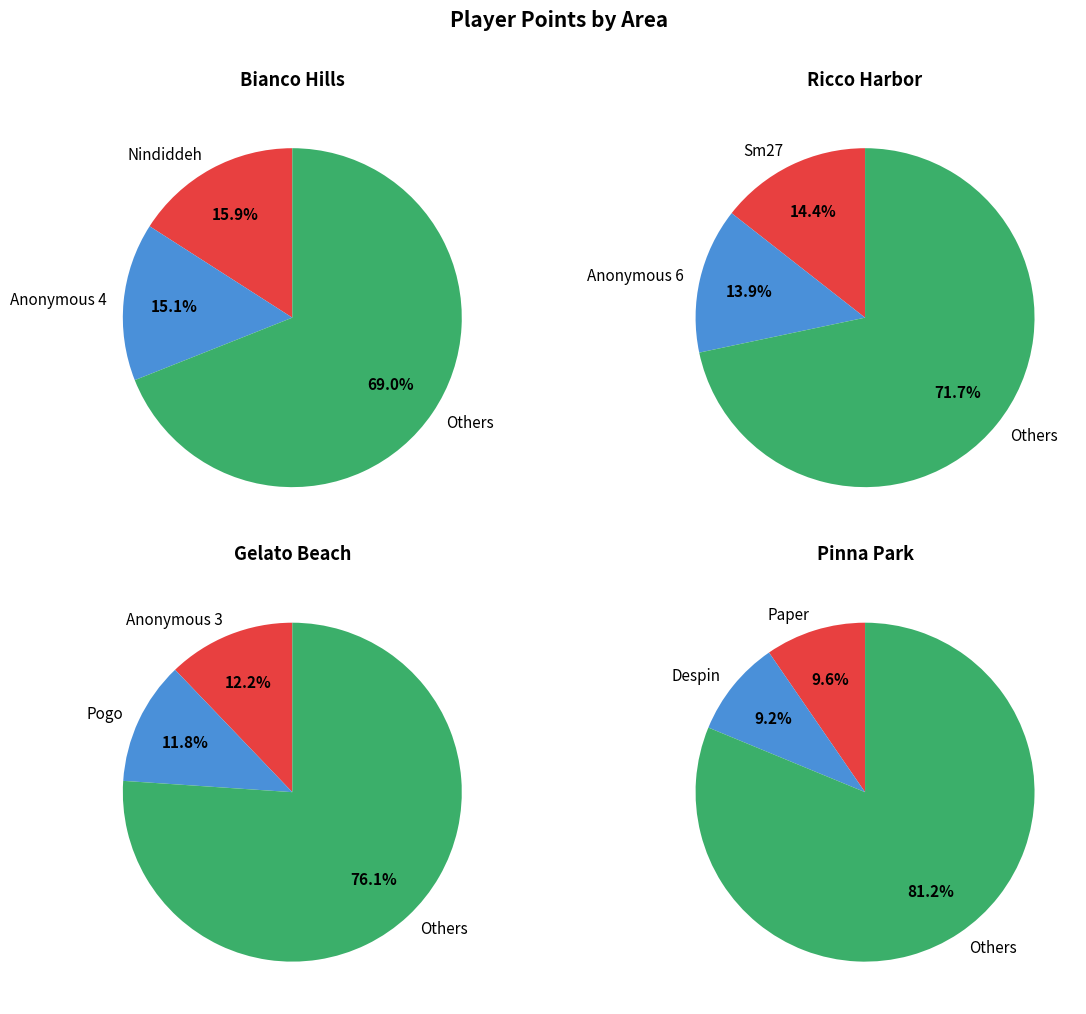

Is Larvitar the majority of the pie?

No